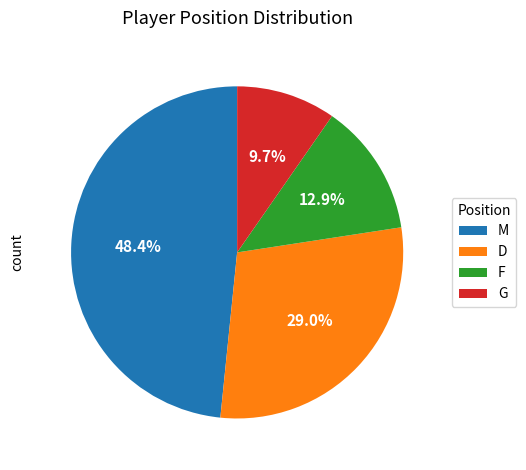

Is G the majority of the pie?

No